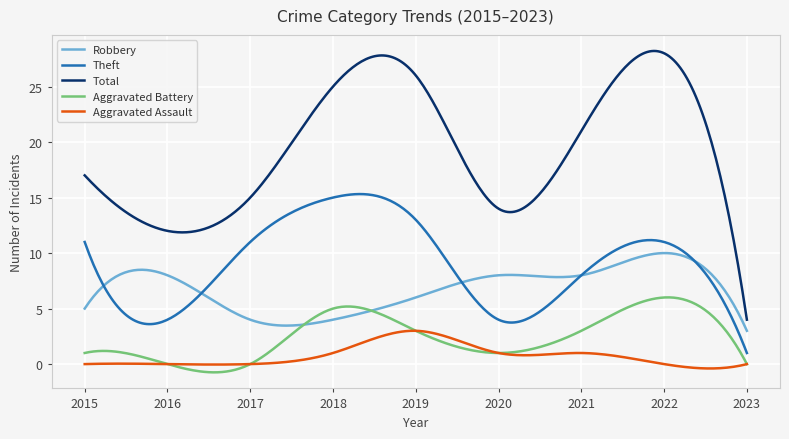

Which series has the widest spread of values?

Total